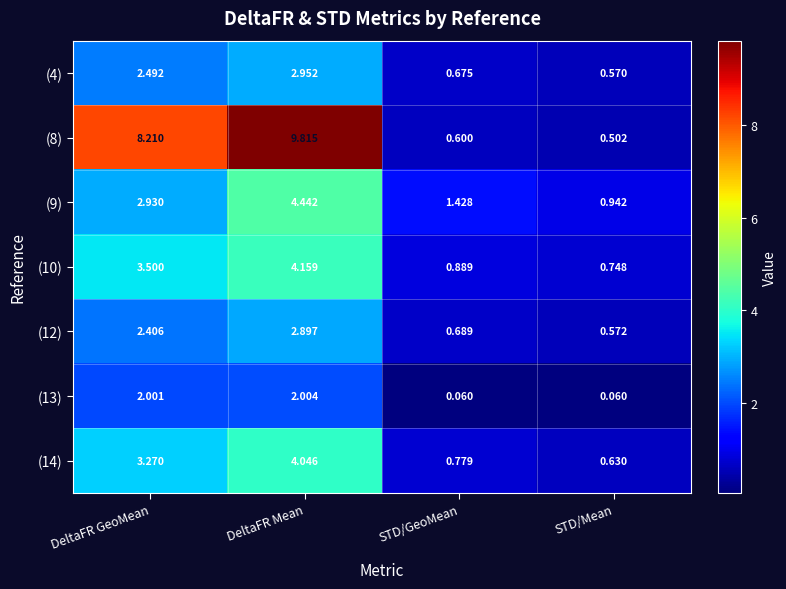

Rank the categories by (12) value from highest to lowest.

DeltaFR Mean, DeltaFR GeoMean, STD/GeoMean, STD/Mean